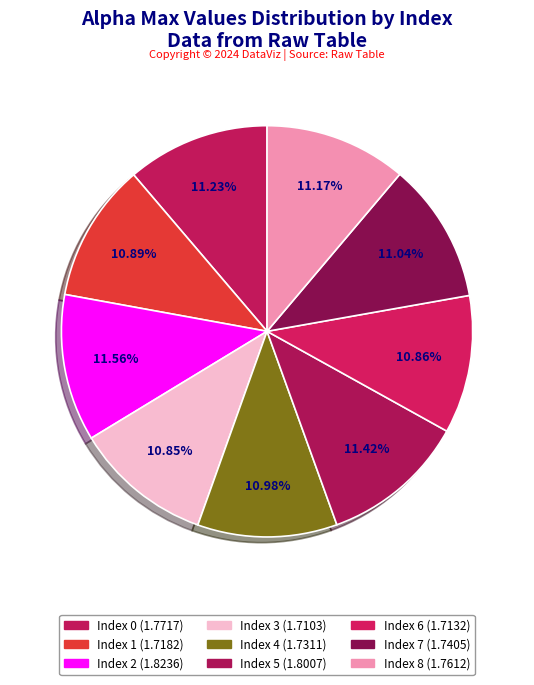

Which category has the biggest portion of the pie?

2